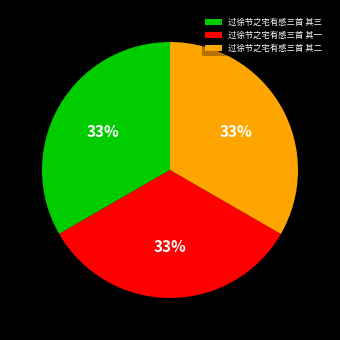

True or false: 过徐节之宅有感三首 其二 accounts for 45% of the total.

False